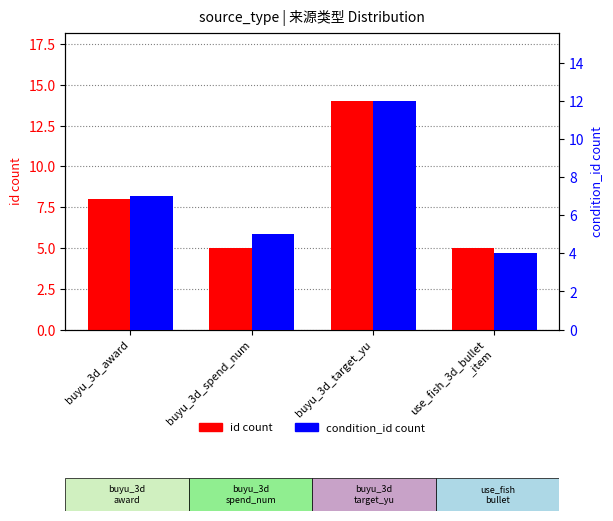

What are all the series names shown in the legend?

id count, condition_id count